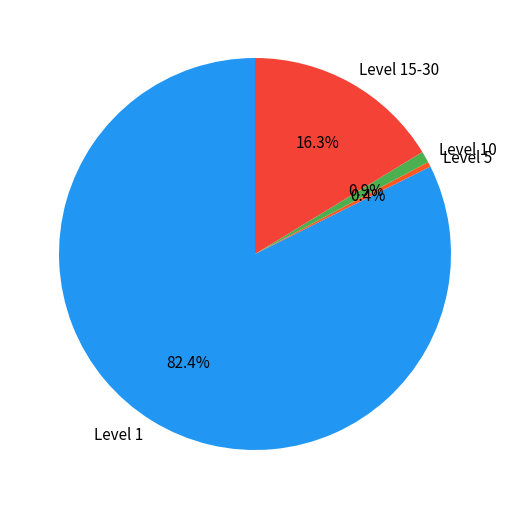

Which category has the smallest portion of the pie?

Level 5